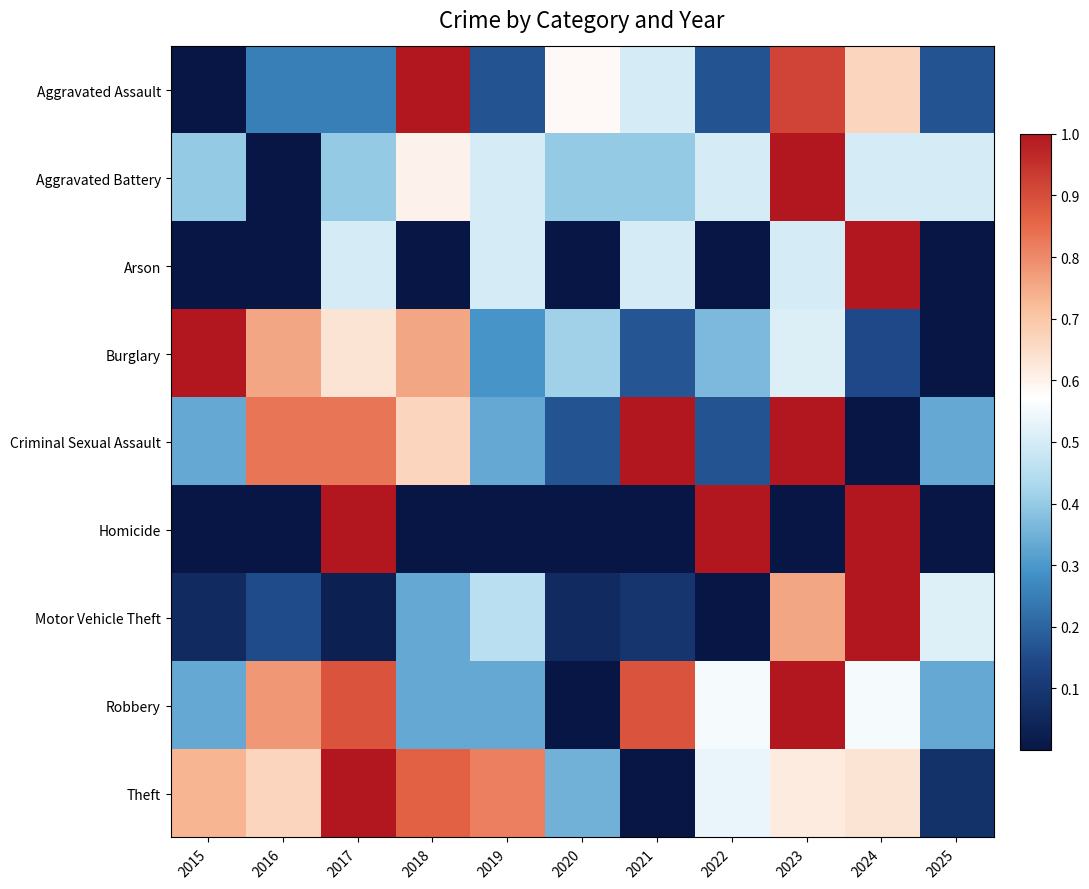

At how many categories does at least one series exceed 0?

11